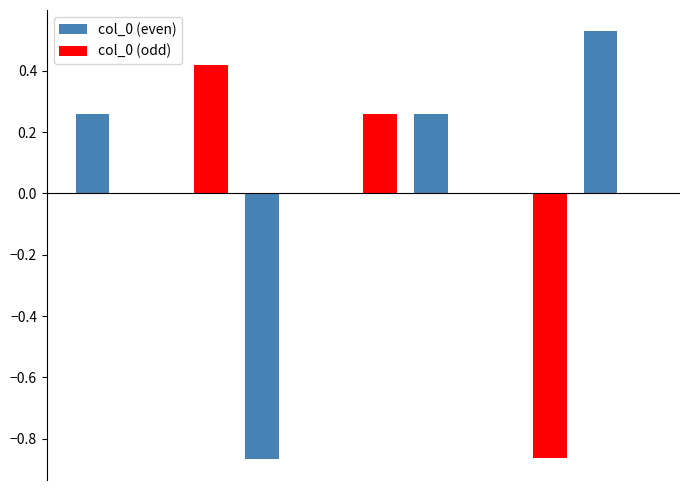

What are all the series names shown in the legend?

col_0 (even), col_0 (odd)